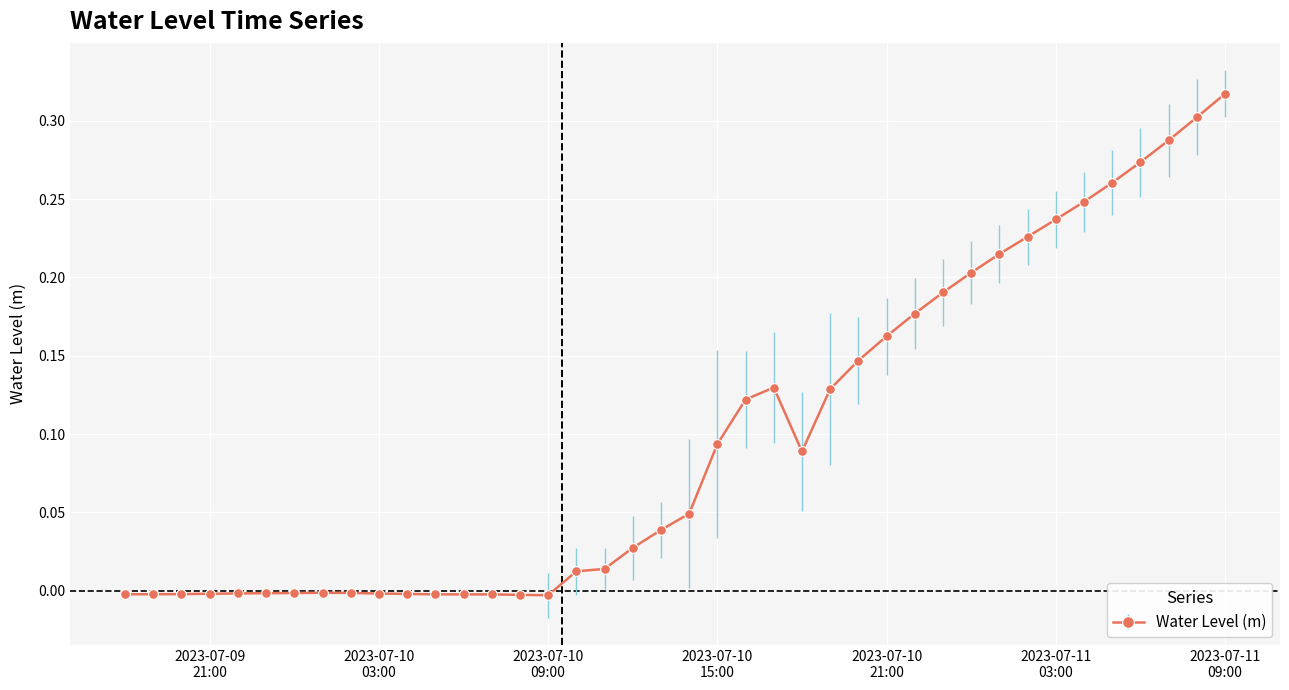

What is the sum of all values?

3.9